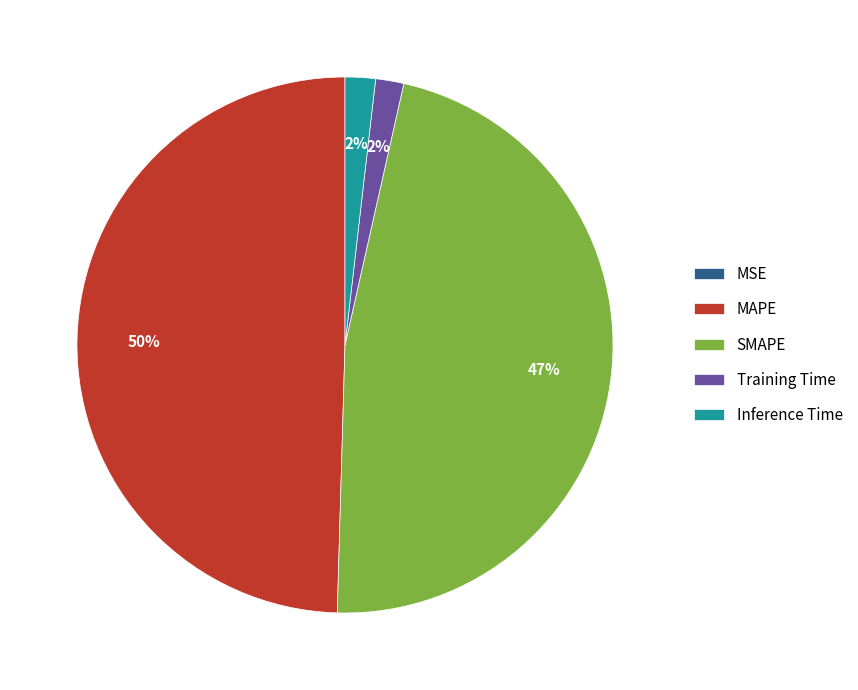

Does any single category account for the majority?

No